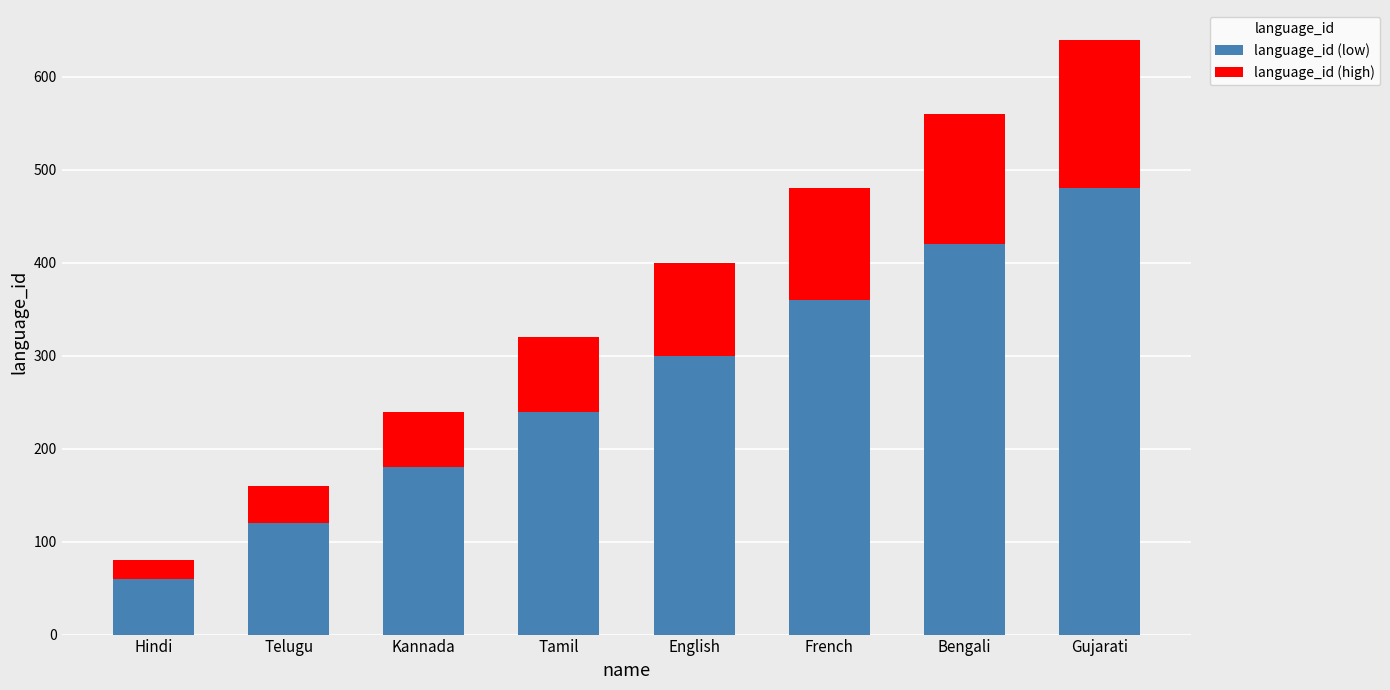

How many series are shown in this chart?

2